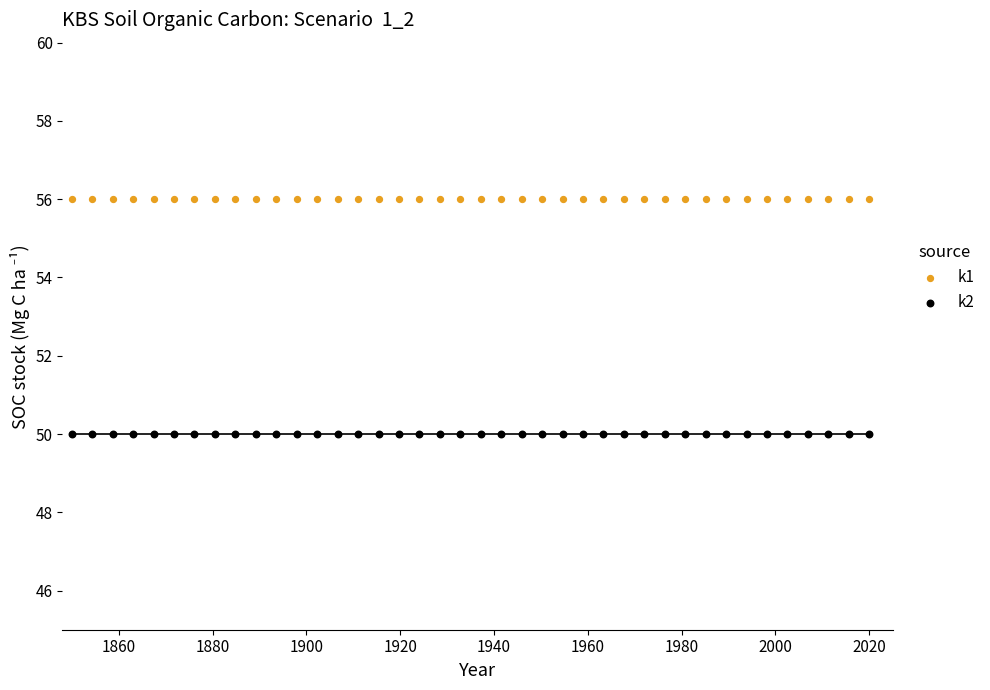

Which series reaches the maximum Y coordinate?

k1